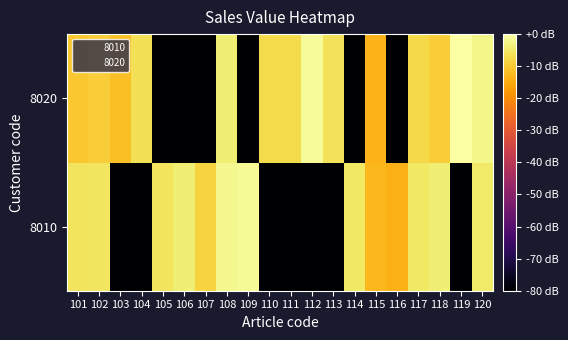

Reading left to right, extract all data points from this chart.

8010: 101=-5.8	102=-5.5	103=-145.5	104=-145.5	105=-5.8	106=-4.1	107=-8.6	108=-2.0	109=-1.3	110=-145.5	111=-145.5	112=-145.5	113=-145.5	114=-5.1	115=-13.1	116=-13.9	117=-5.2	118=-3.9	119=-145.5	120=-4.9
8020: 101=-10.5	102=-9.4	103=-11.7	104=-6.4	105=-145.5	106=-145.5	107=-145.5	108=-4.0	109=-145.5	110=-7.4	111=-7.3	112=-1.0	113=-6.1	114=-145.5	115=-13.5	116=-145.5	117=-7.8	118=-9.7	119=0.0	120=-2.4